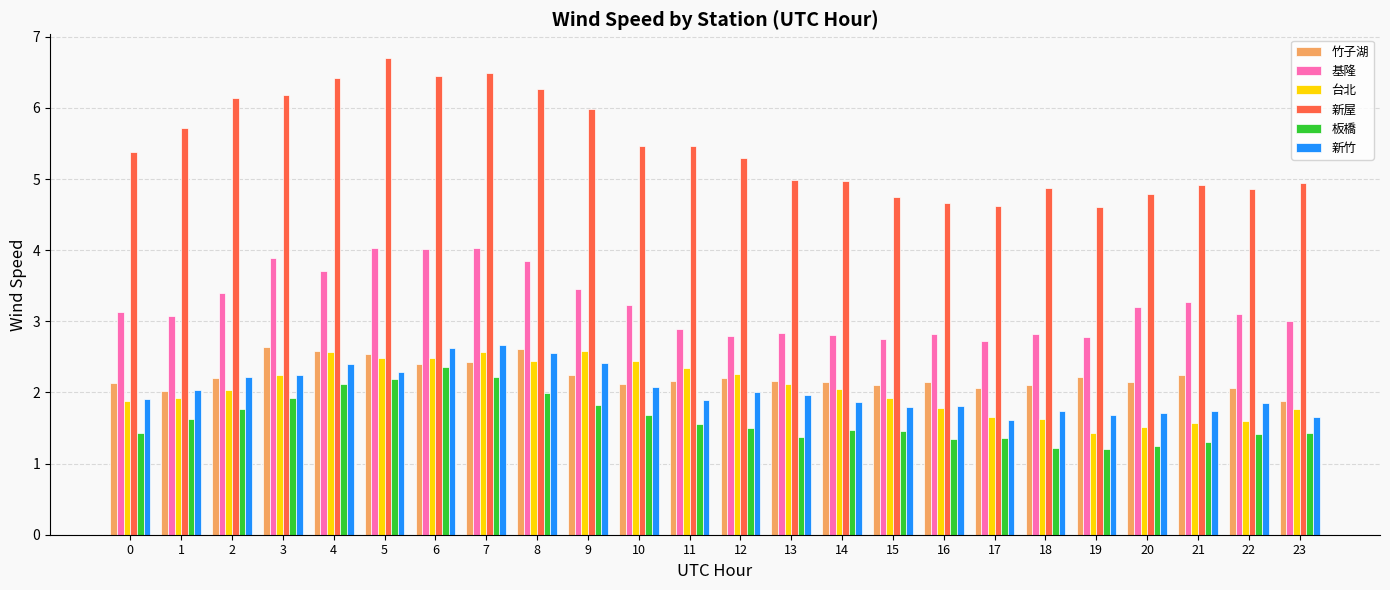

What is the approximate value of 竹子湖 at 7?

2.4